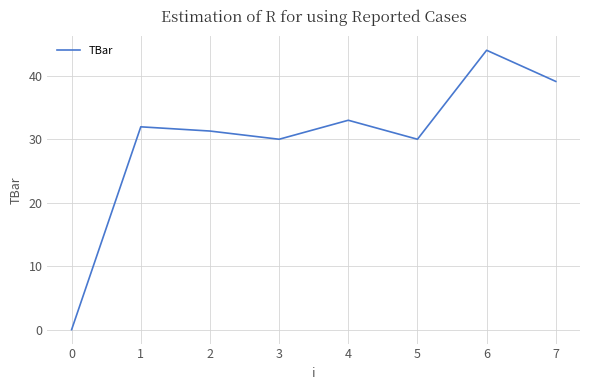

At which category does the data reach its first local valley?

3